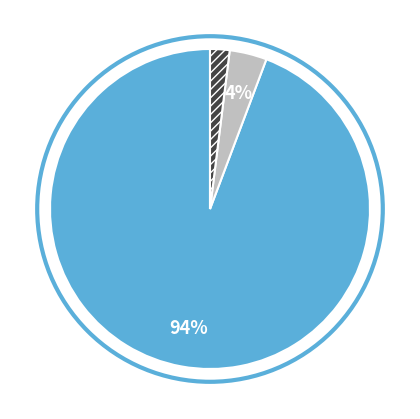

Is there any slice that represents more than half of the pie?

Yes